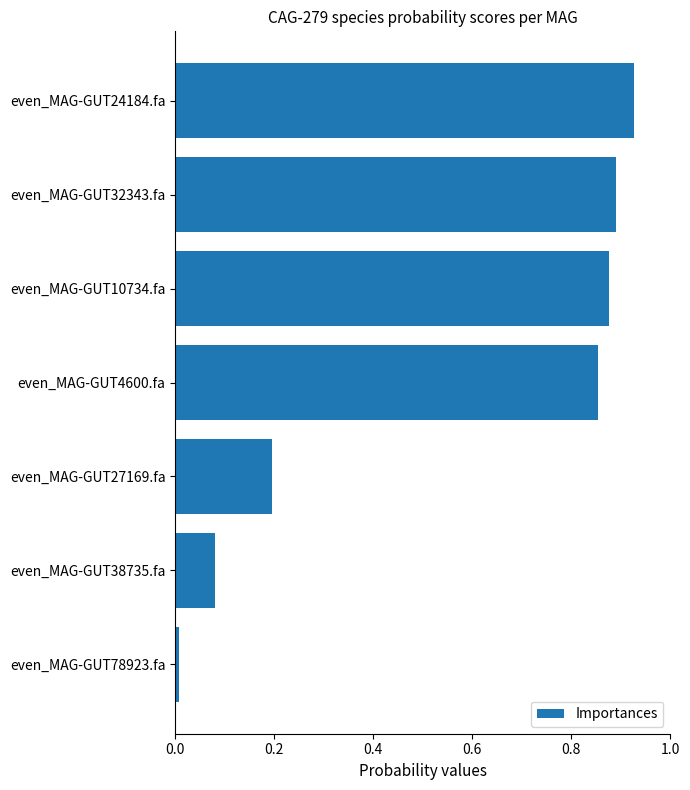

Does the chart contain stacked bars?

No